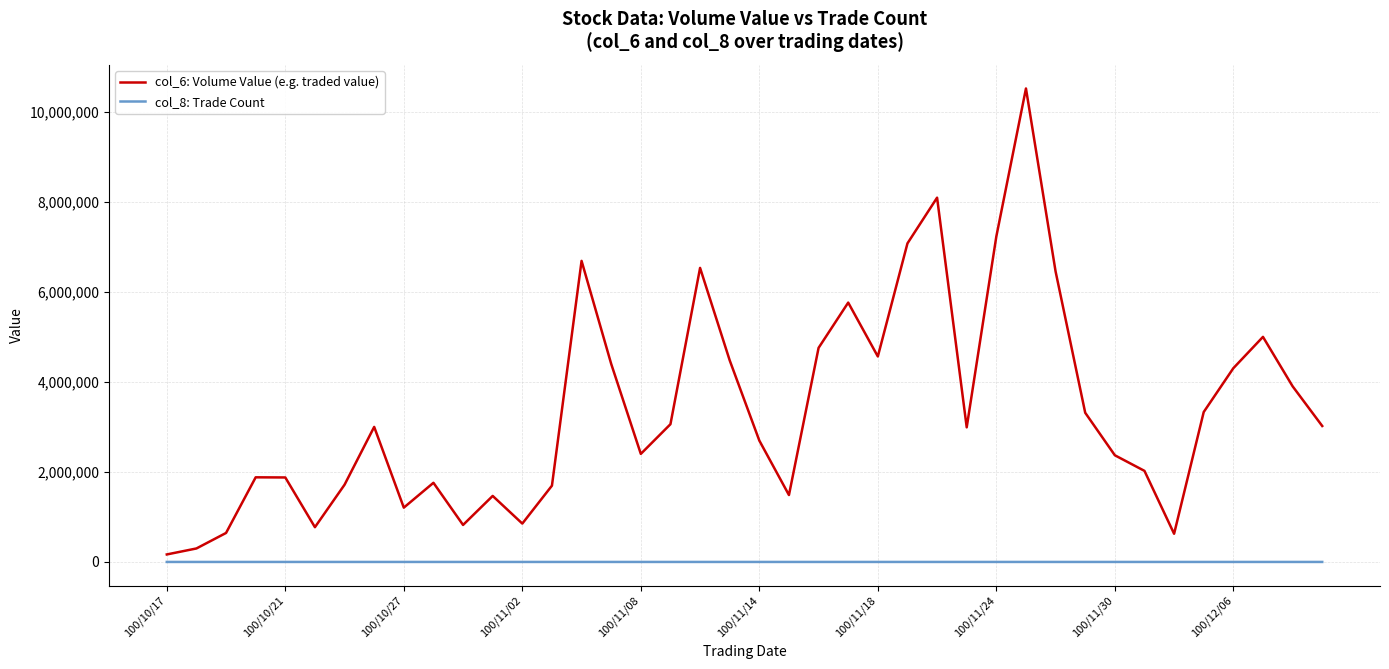

True or false: col_8: Trade Count and col_6: Volume Value (e.g. traded value) cross at least once.

False